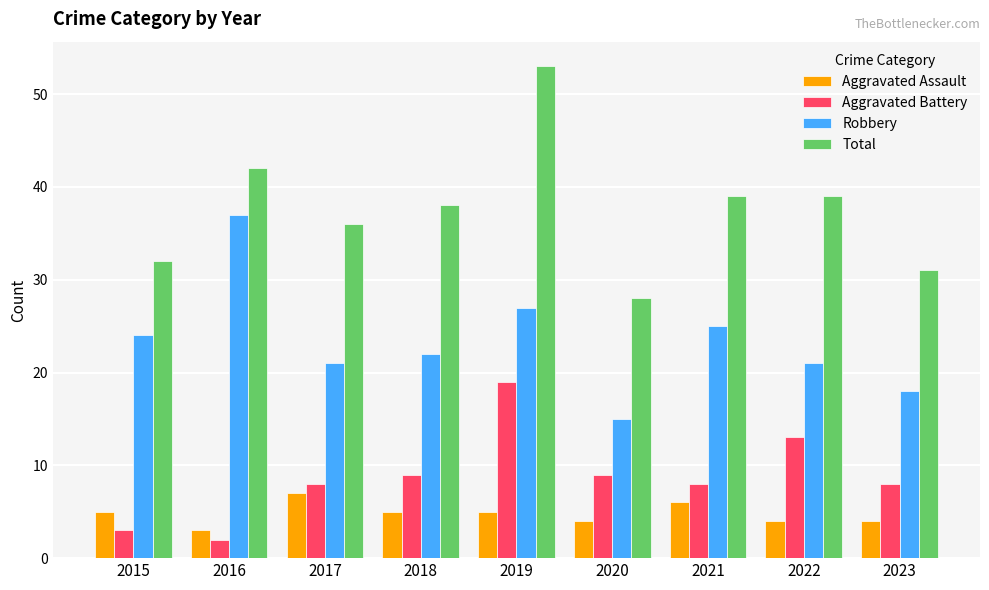

Which series changed the most between 2015 and 2016?

Robbery